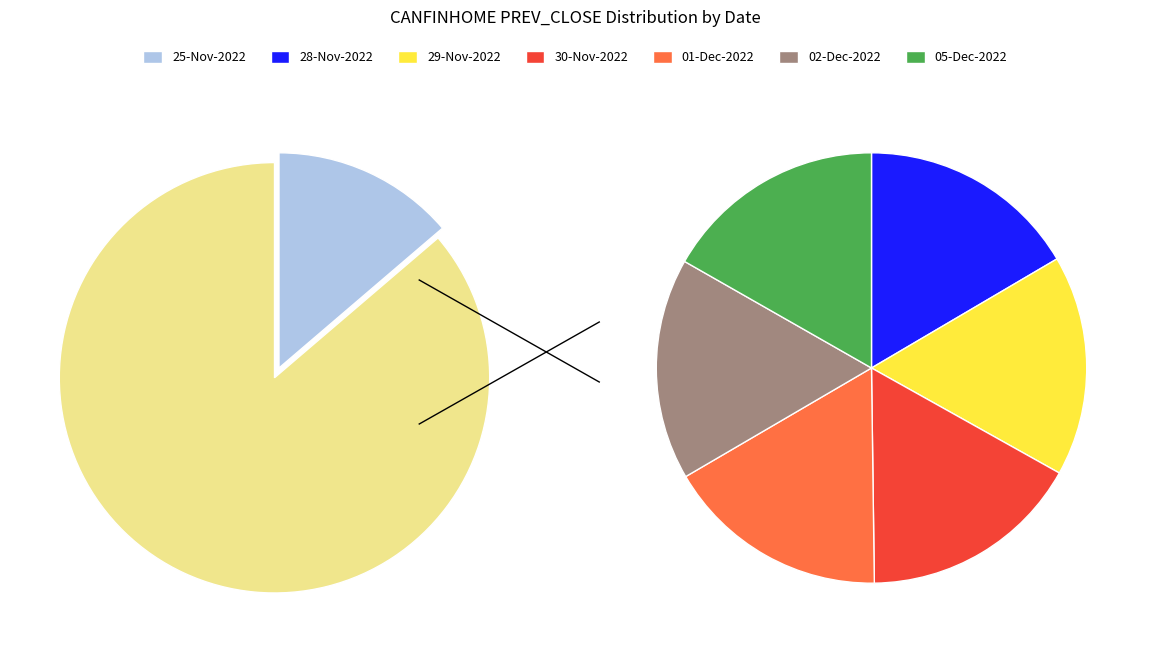

Is there any slice that represents more than half of the pie?

No